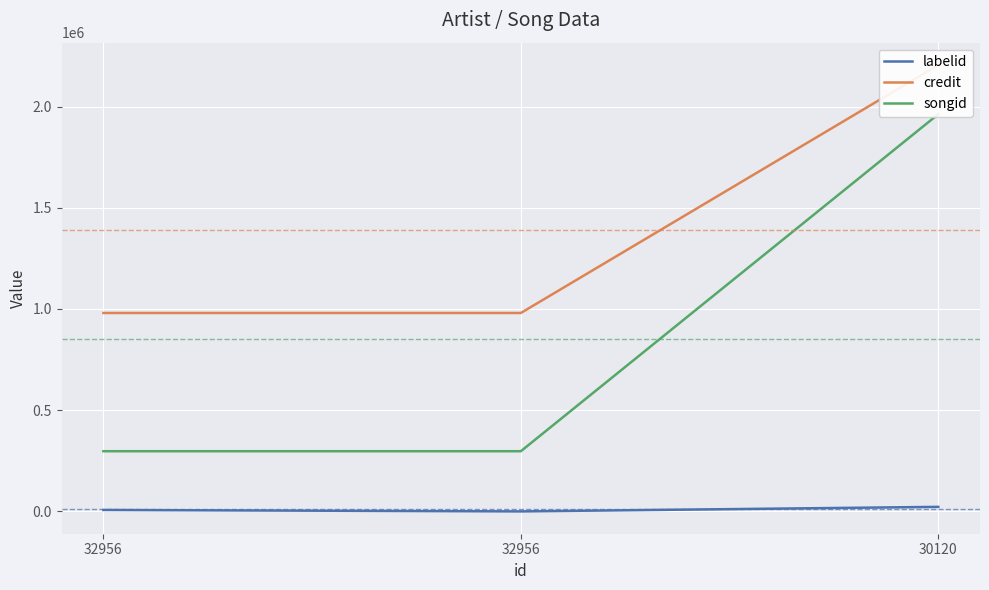

What are all the series names shown in the legend?

labelid, credit, songid